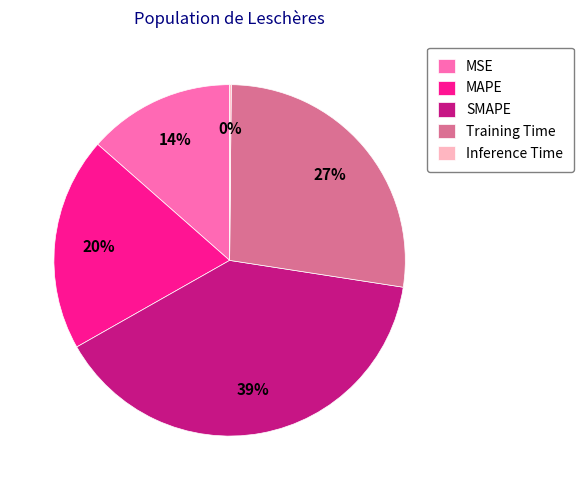

Is the sum of MSE and Training Time greater than half?

No